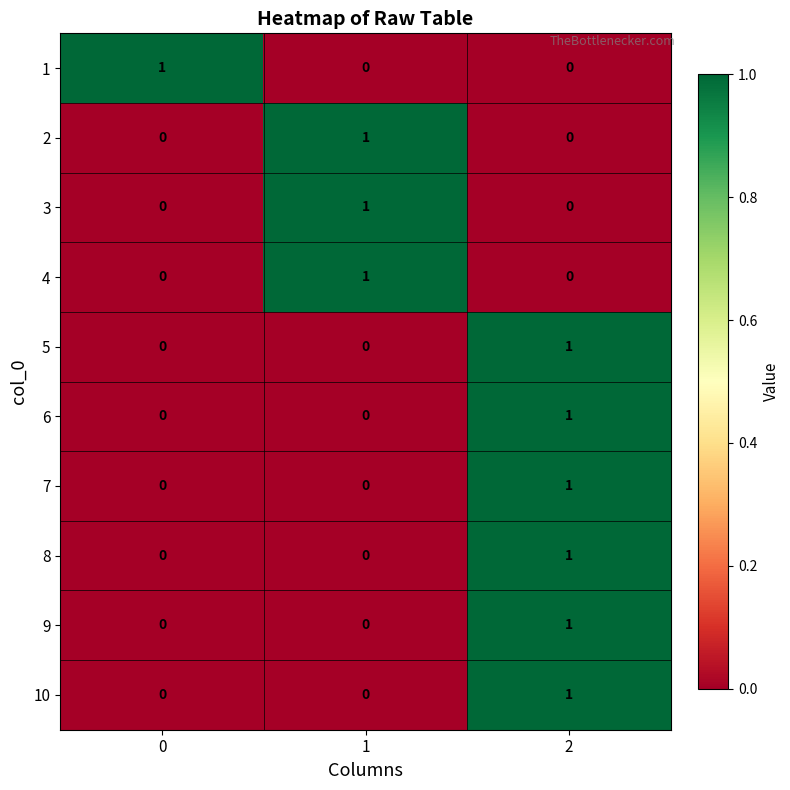

How many 5 values are between 0 and 1?

3